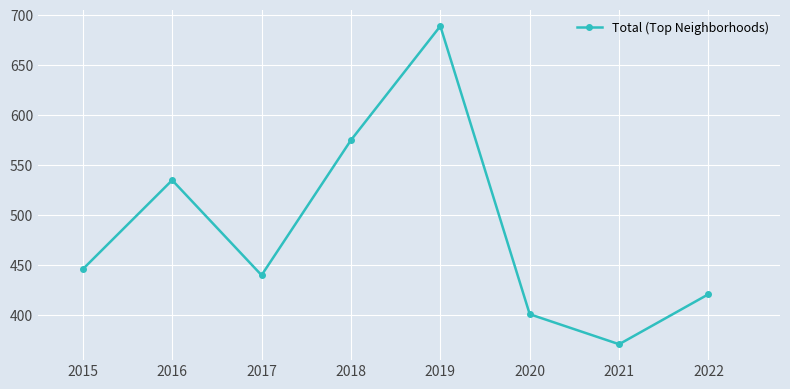

What is the maximum value shown in the chart?

689